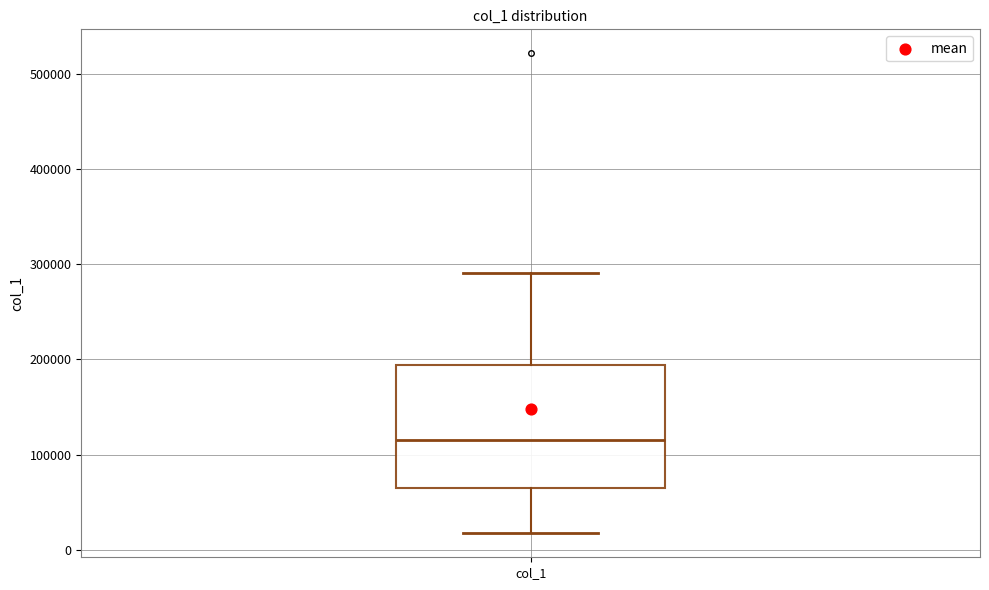

Read this box plot against the y-axis: the position of the median line, the range covered by the box, and the ends of both whiskers. The values are not printed on the chart, so give them approximately, as read against the axis.

median 120000, box 60000 to 190000, whiskers 20000 to 290000